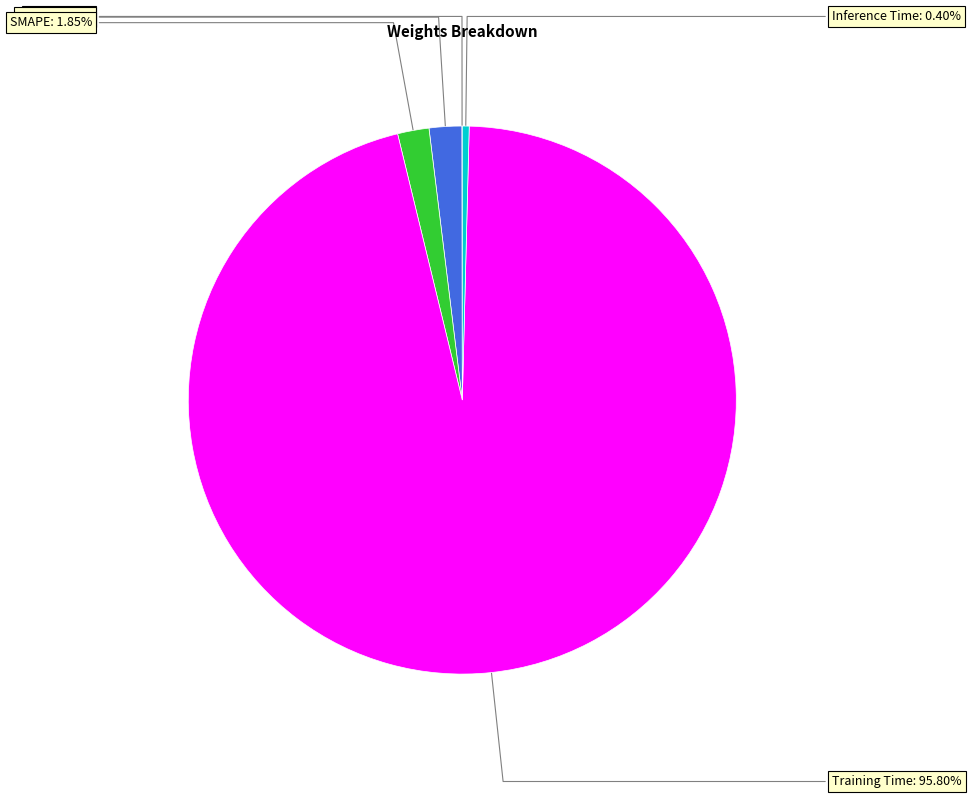

To the nearest percent, what is the average slice percentage?

20%